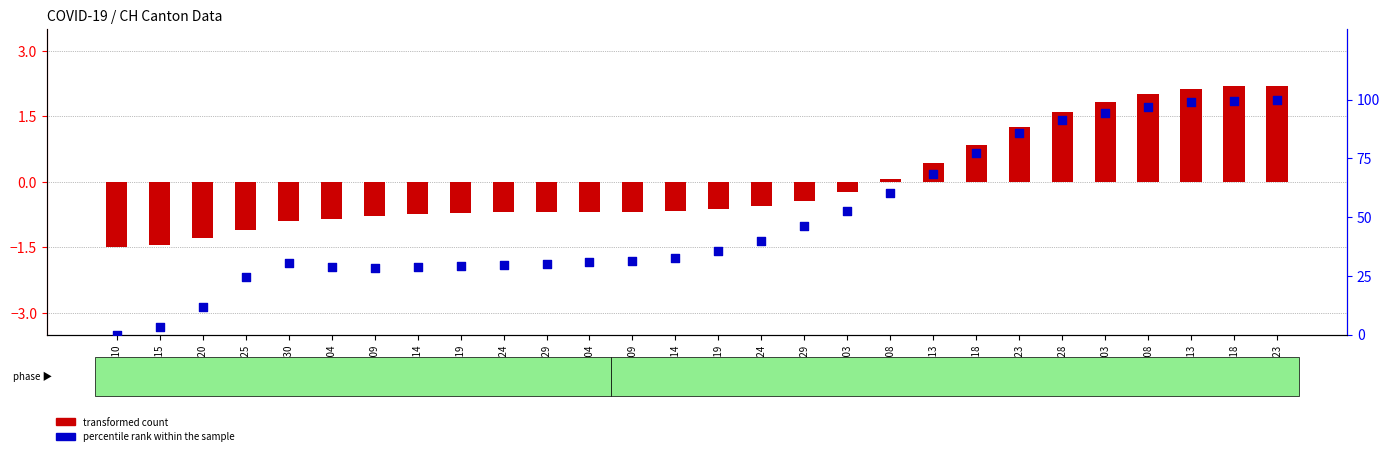

At how many categories does at least one series exceed 59?

10